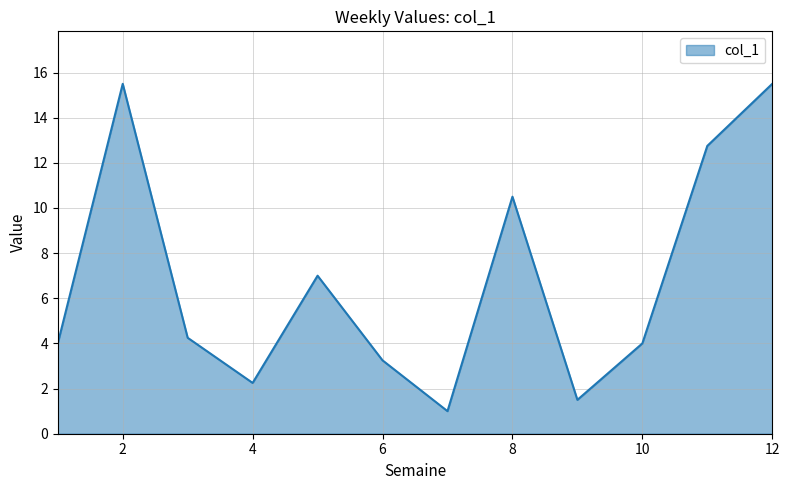

What is the average value?

6.8